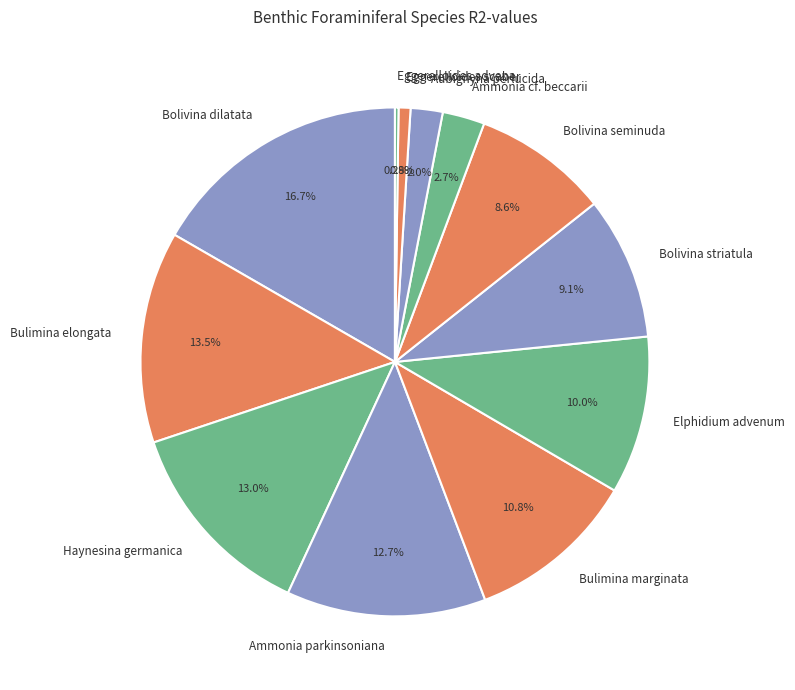

Does Bulimina elongata account for over 50% of the chart?

No